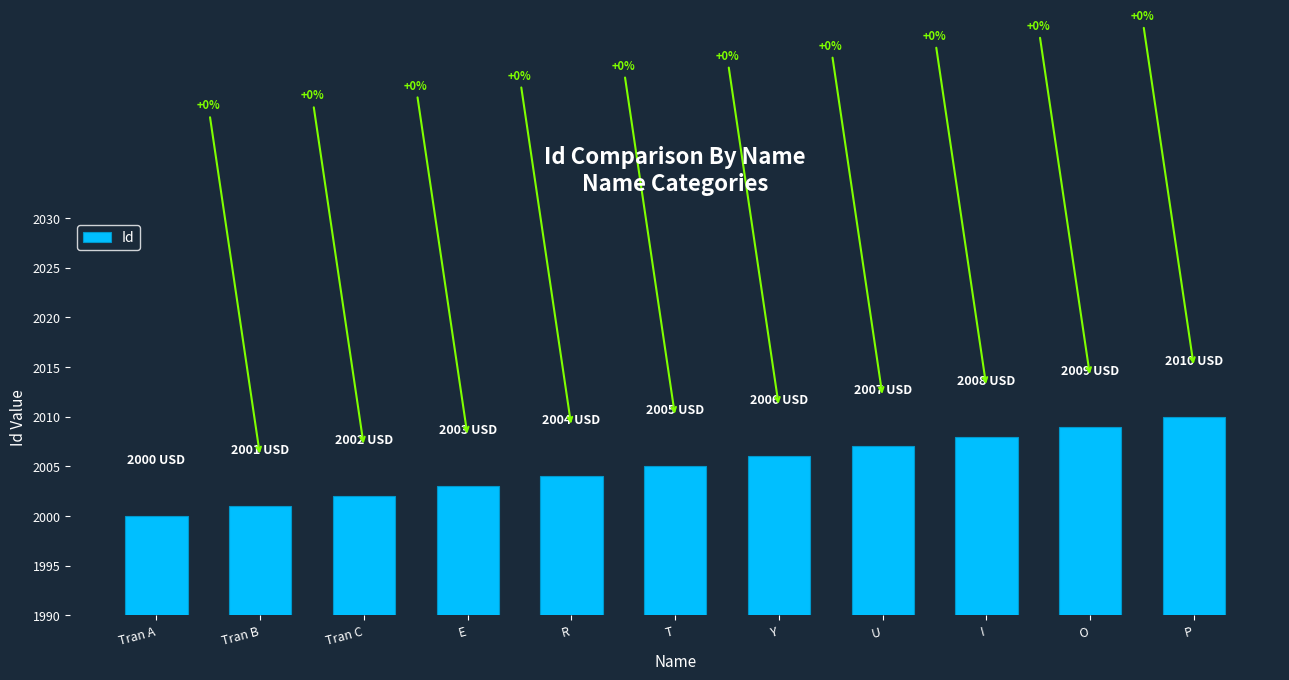

Between Tran B and Tran C, which is larger?

Tran C